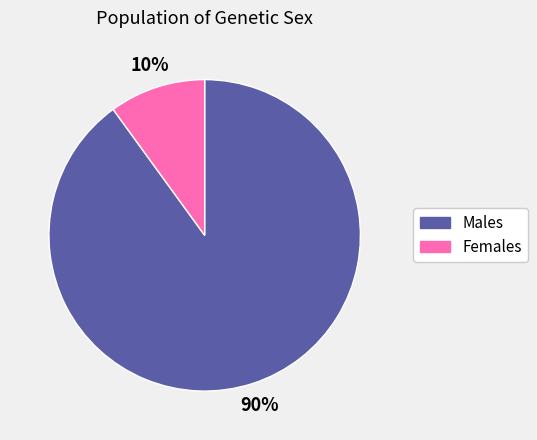

To the nearest percent, what is the average slice percentage?

50%